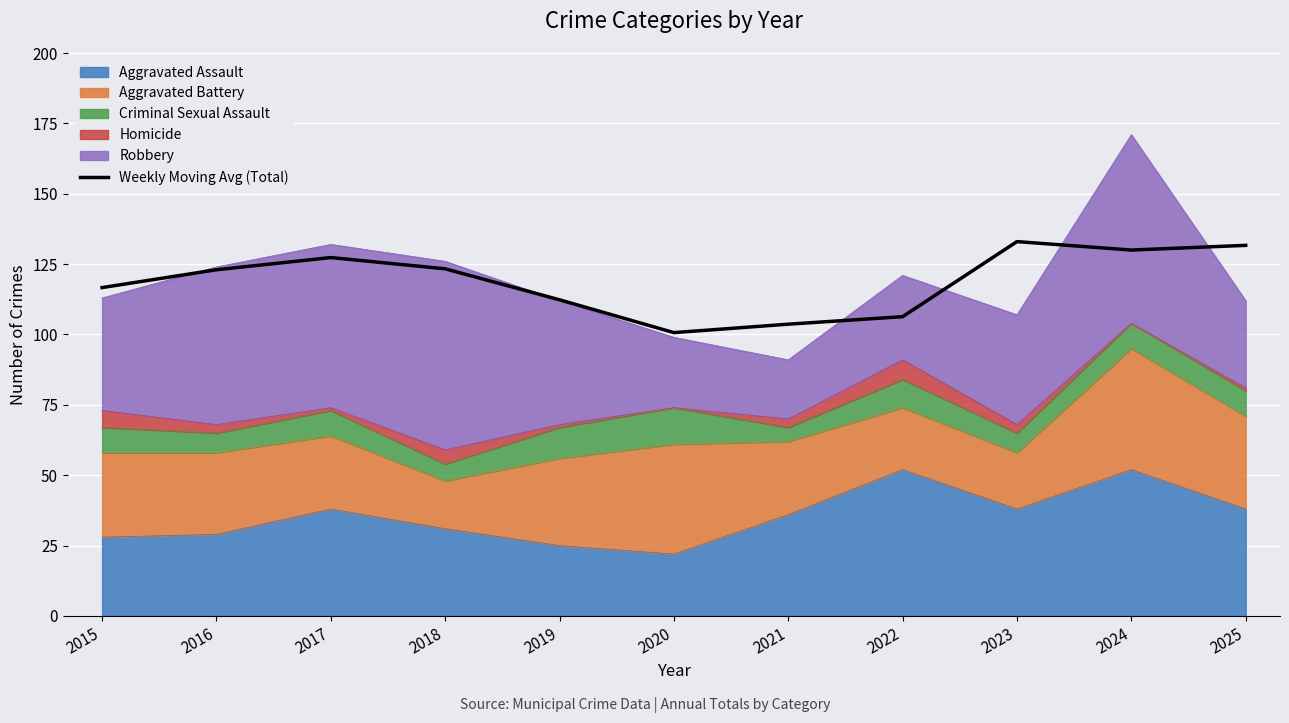

Where is the data nearest to the value 116?

2015